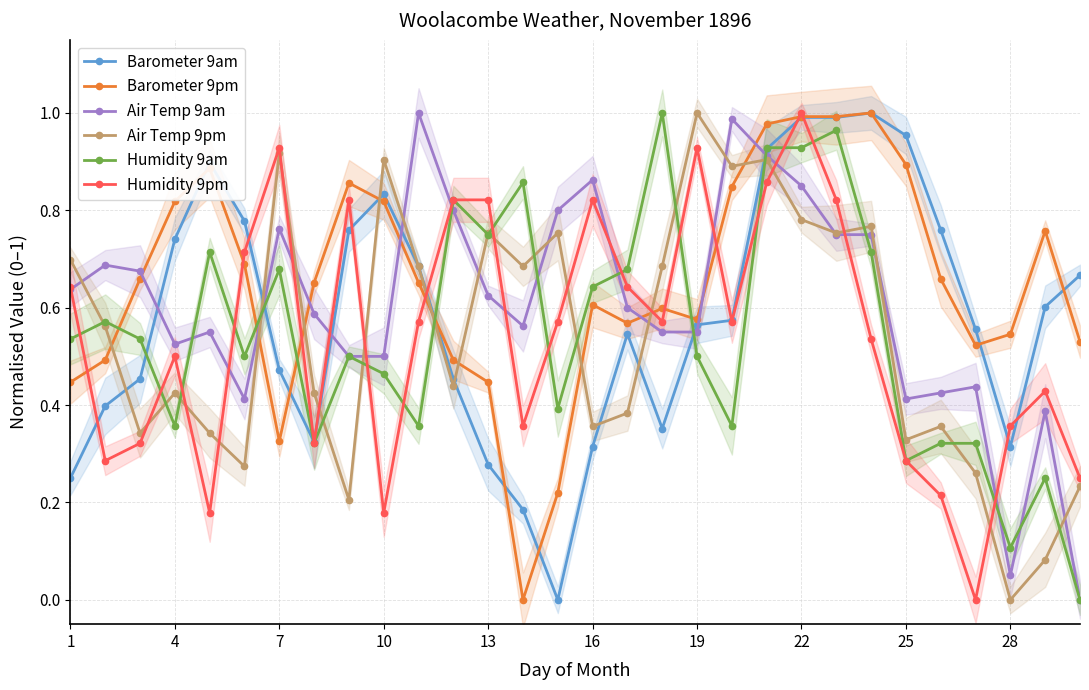

Is it true that Air Temp 9pm equals 0.6 at 28?

False